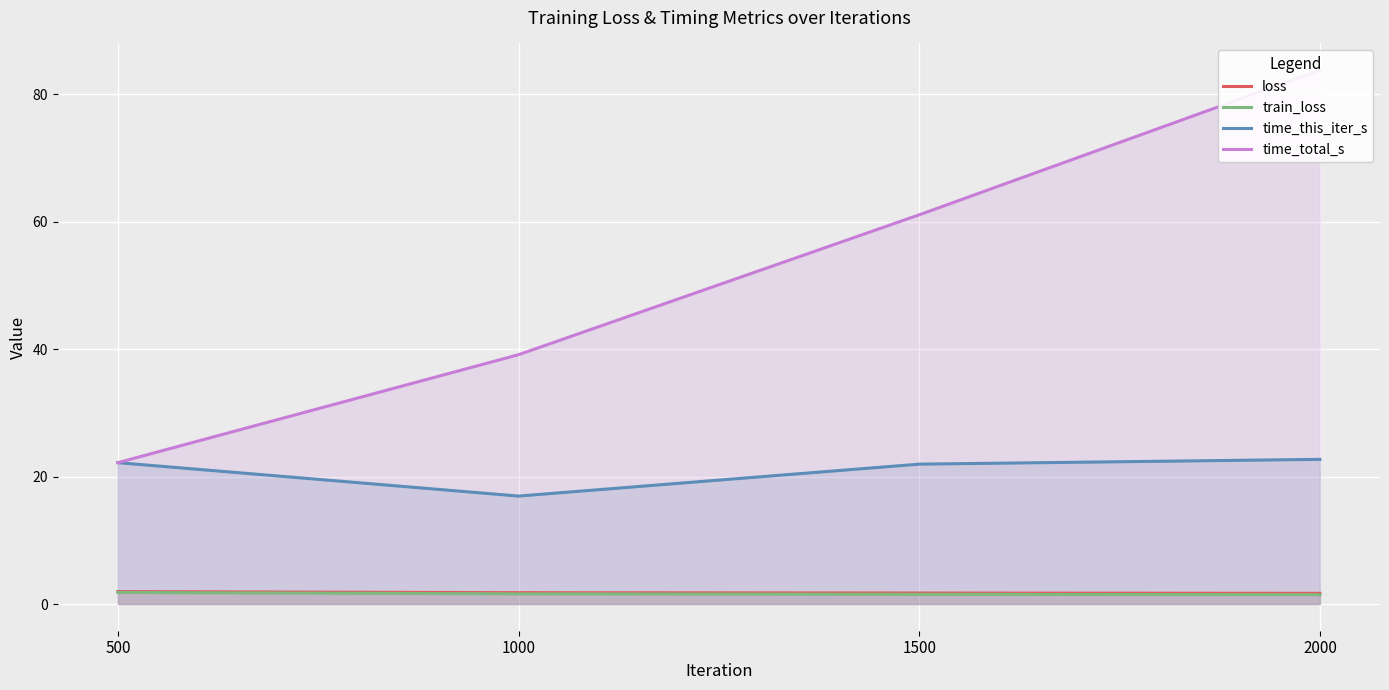

What is the minimum value shown in the chart?

1.5